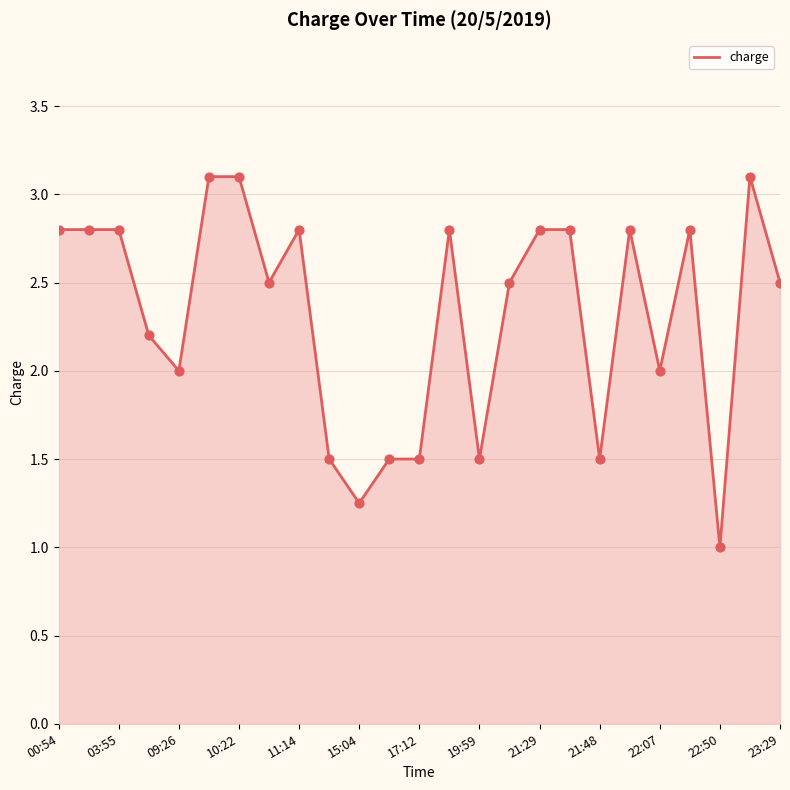

What is the minimum value shown in the chart?

1.0